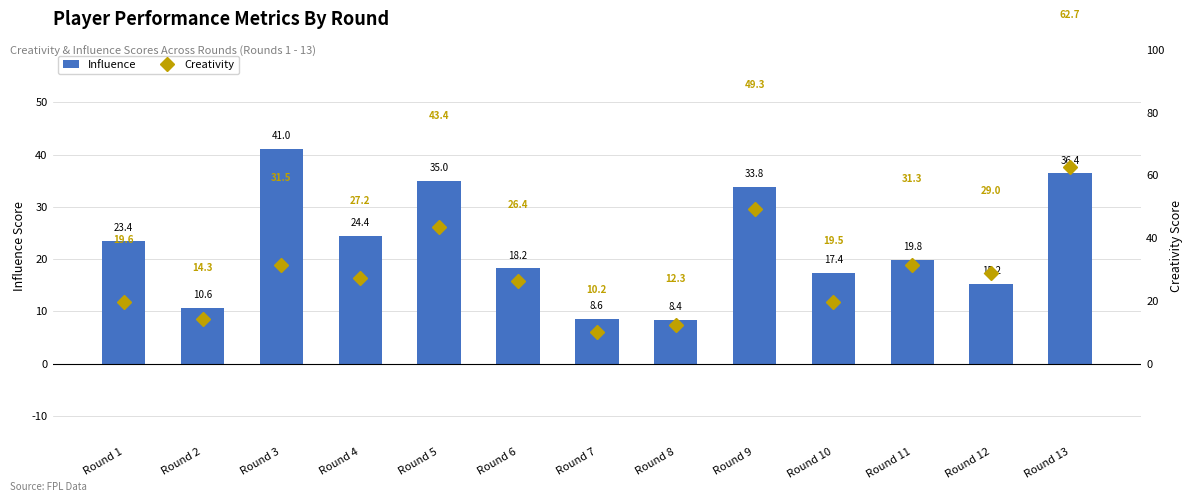

What is the approximate value of Creativity at Round 10?

19.5